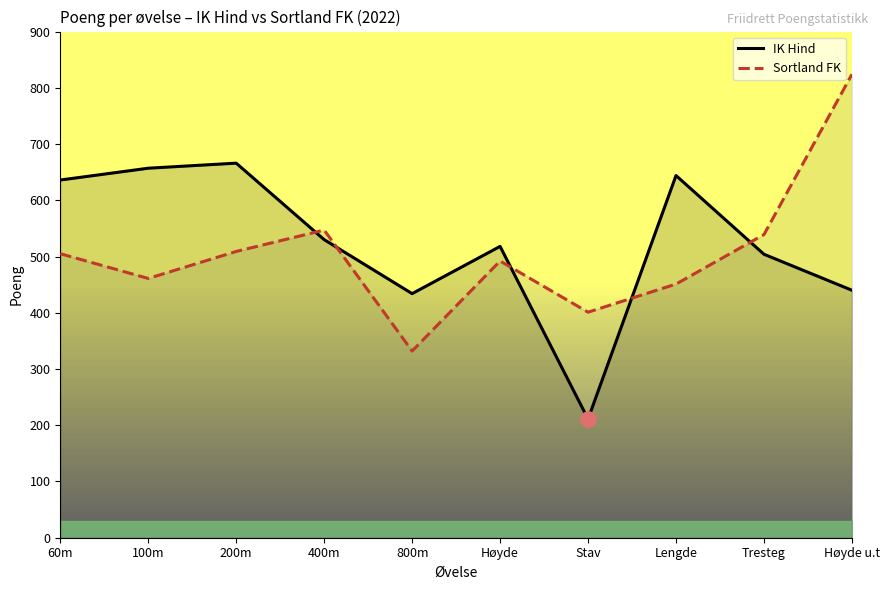

At how many categories does at least one series exceed 653?

3